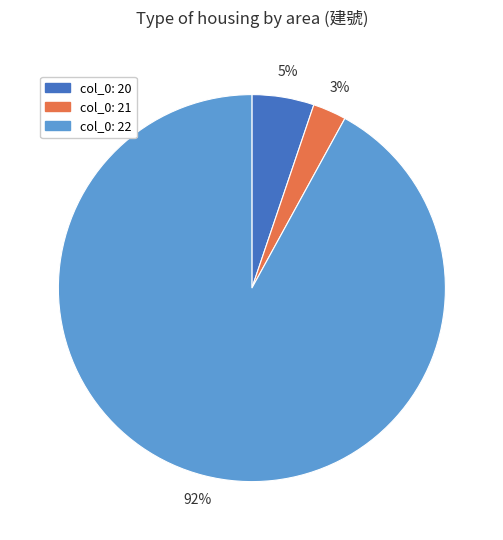

Does any single category account for the majority?

Yes